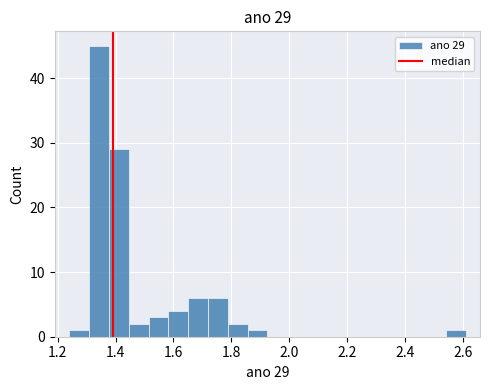

Around what value on the x-axis is the tallest bar? Give the approximate position of its centre, as read against the axis.

1.34